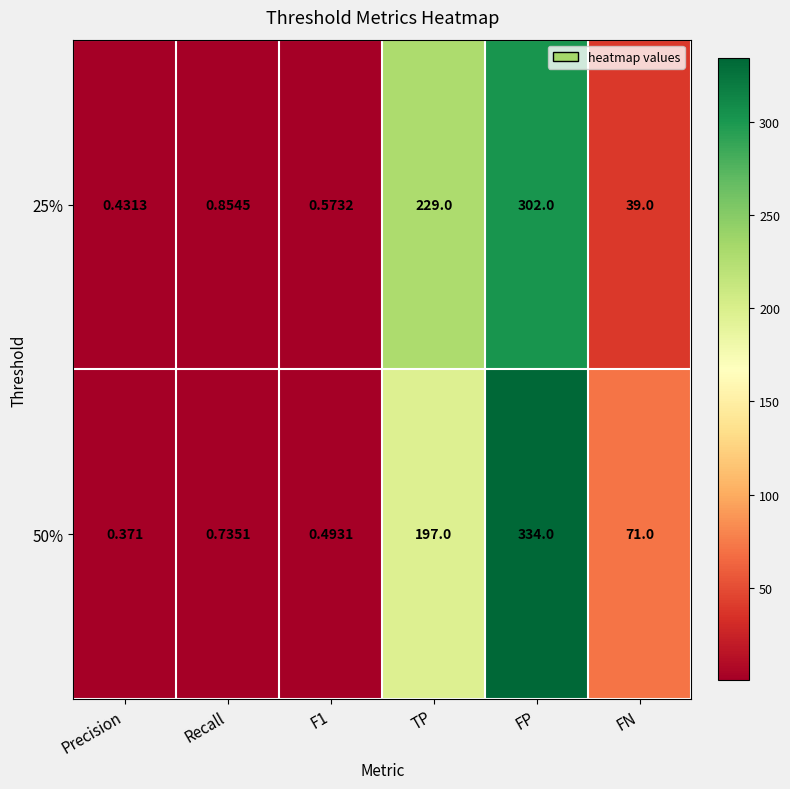

Is the value of 50% at TP greater than the value of 25% at TP?

No